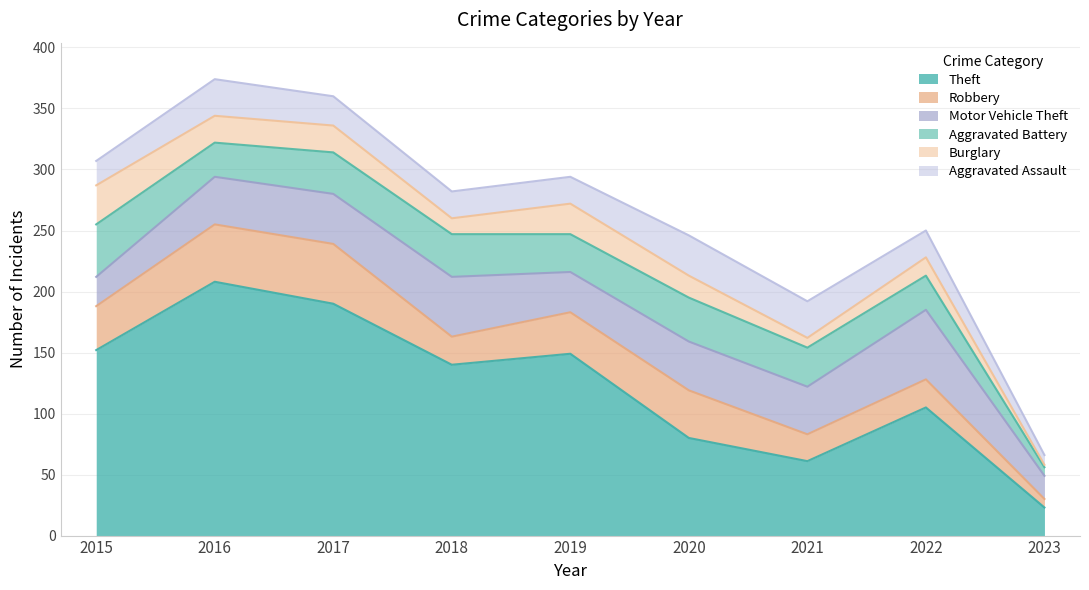

Is it true that Robbery equals 34 at 2018?

False